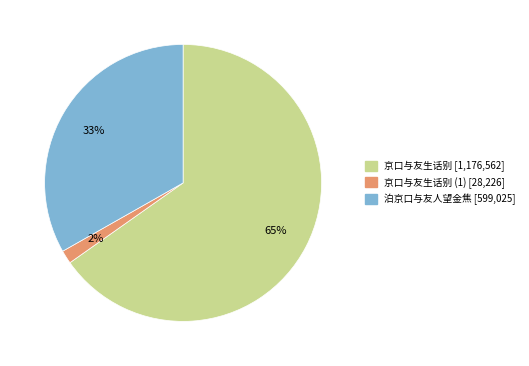

To the nearest percent, what is the average slice percentage?

33%